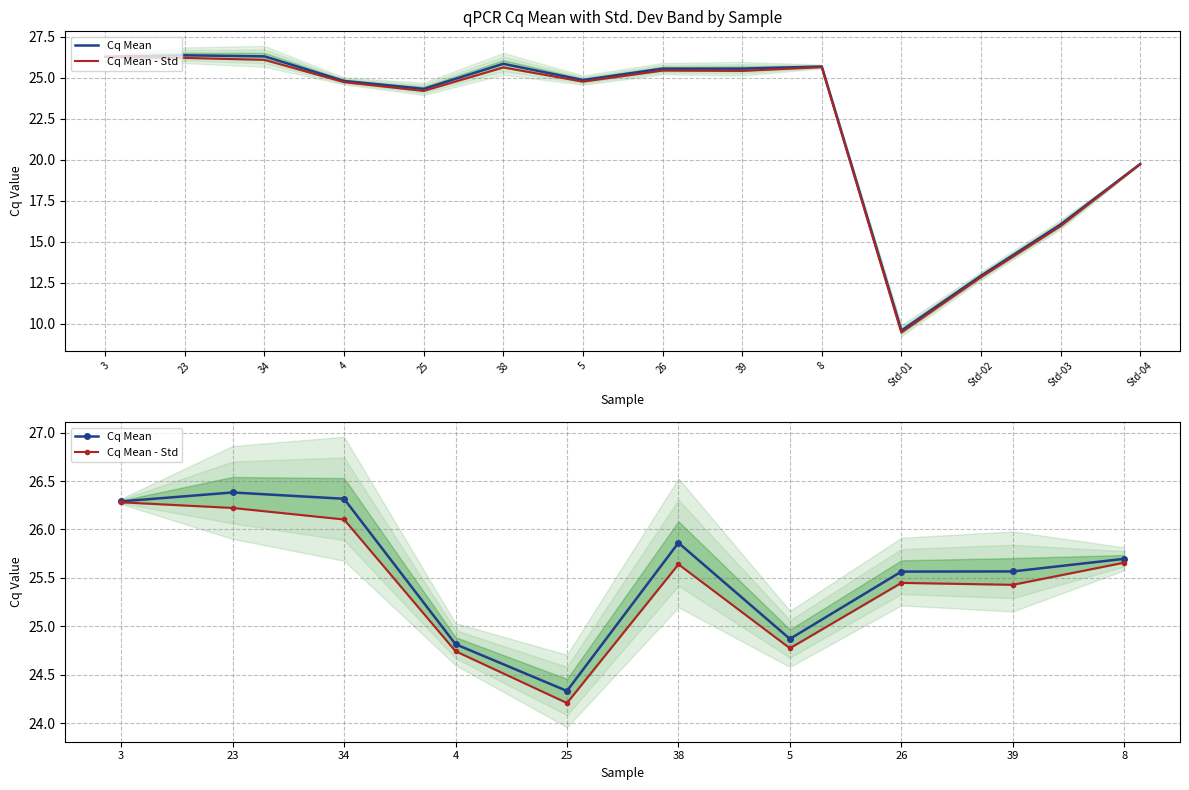

What is the lowest value of the Cq Mean series?

24.3